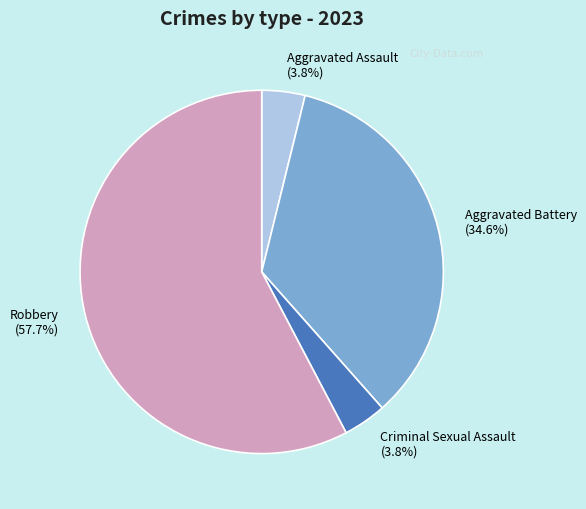

Which slice is the largest?

Robbery